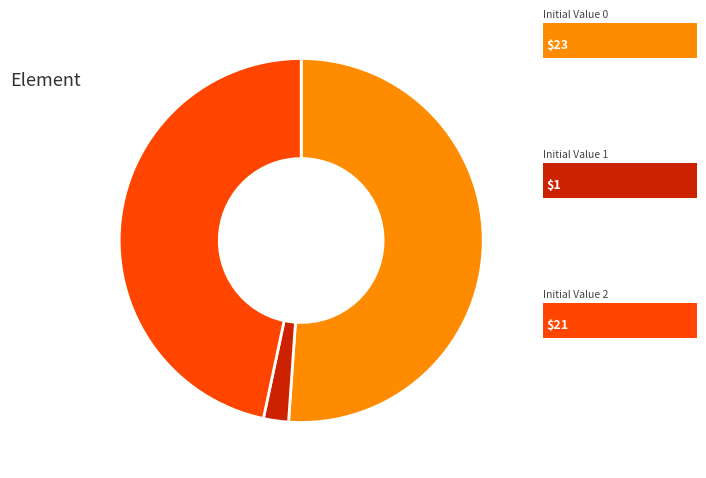

Is there any slice that represents more than half of the pie?

Yes